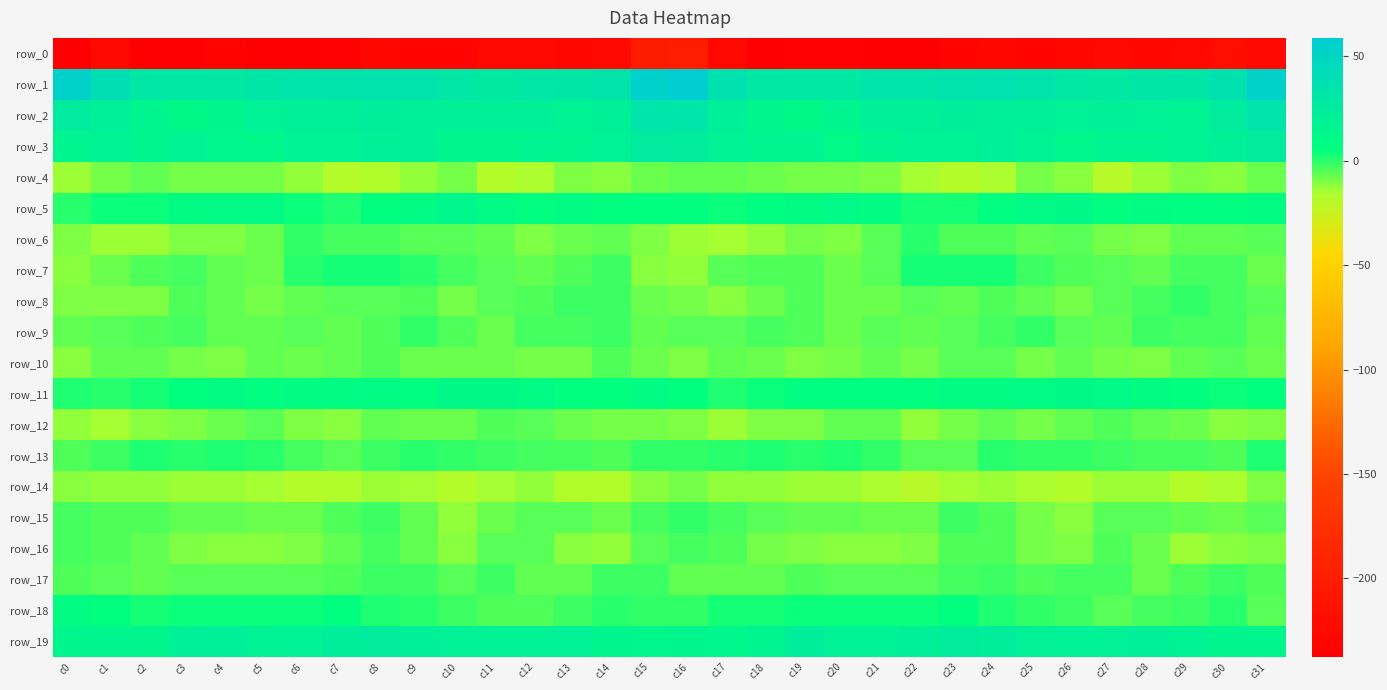

At which category is the sum across all series the highest?

c16